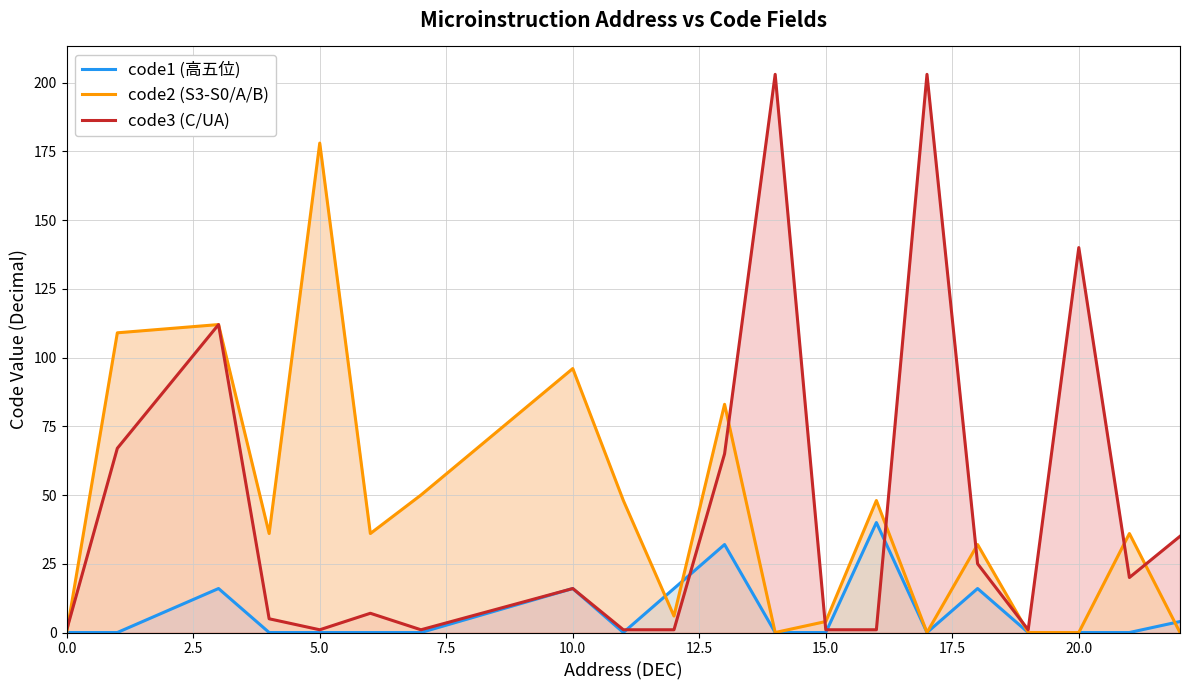

What is the value of the code3 (C/UA) point at the 9th from the left?

1